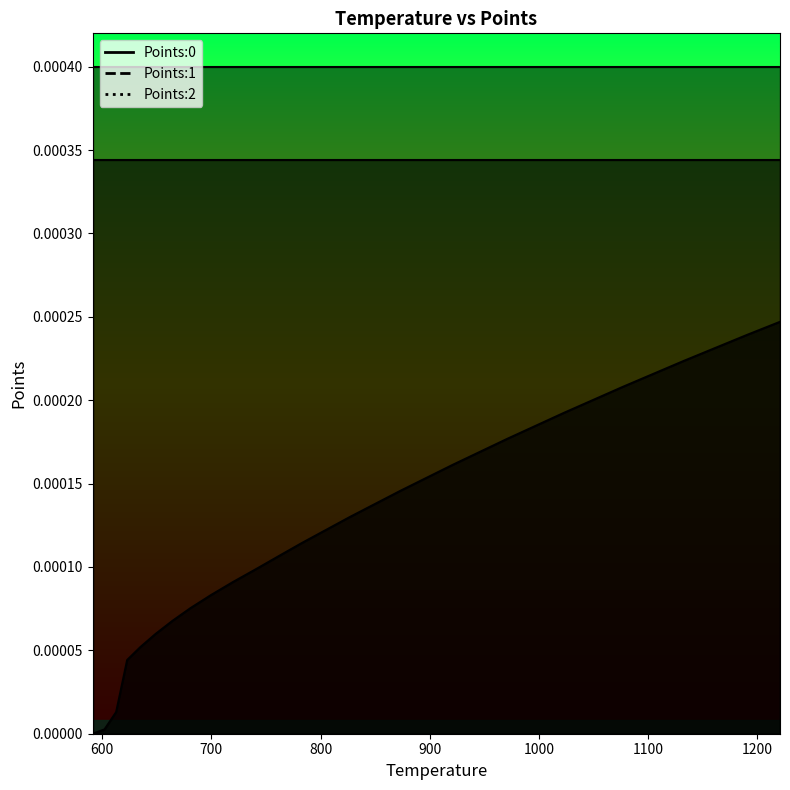

How many lines are shown in the chart?

3